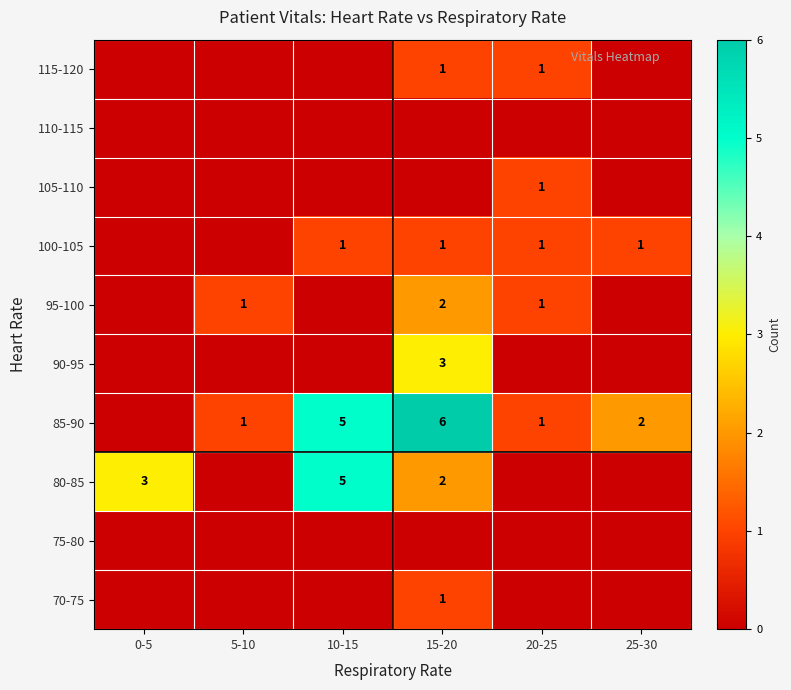

The value of 95-100 at 15-20 is 2. True or false?

True